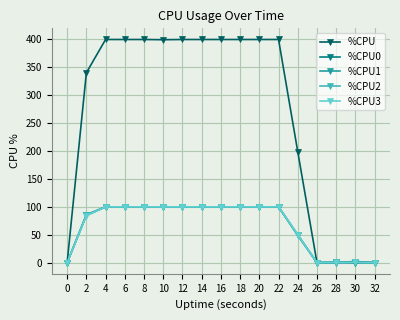

What is the difference between the maximum and minimum values in the %CPU series?

400.0